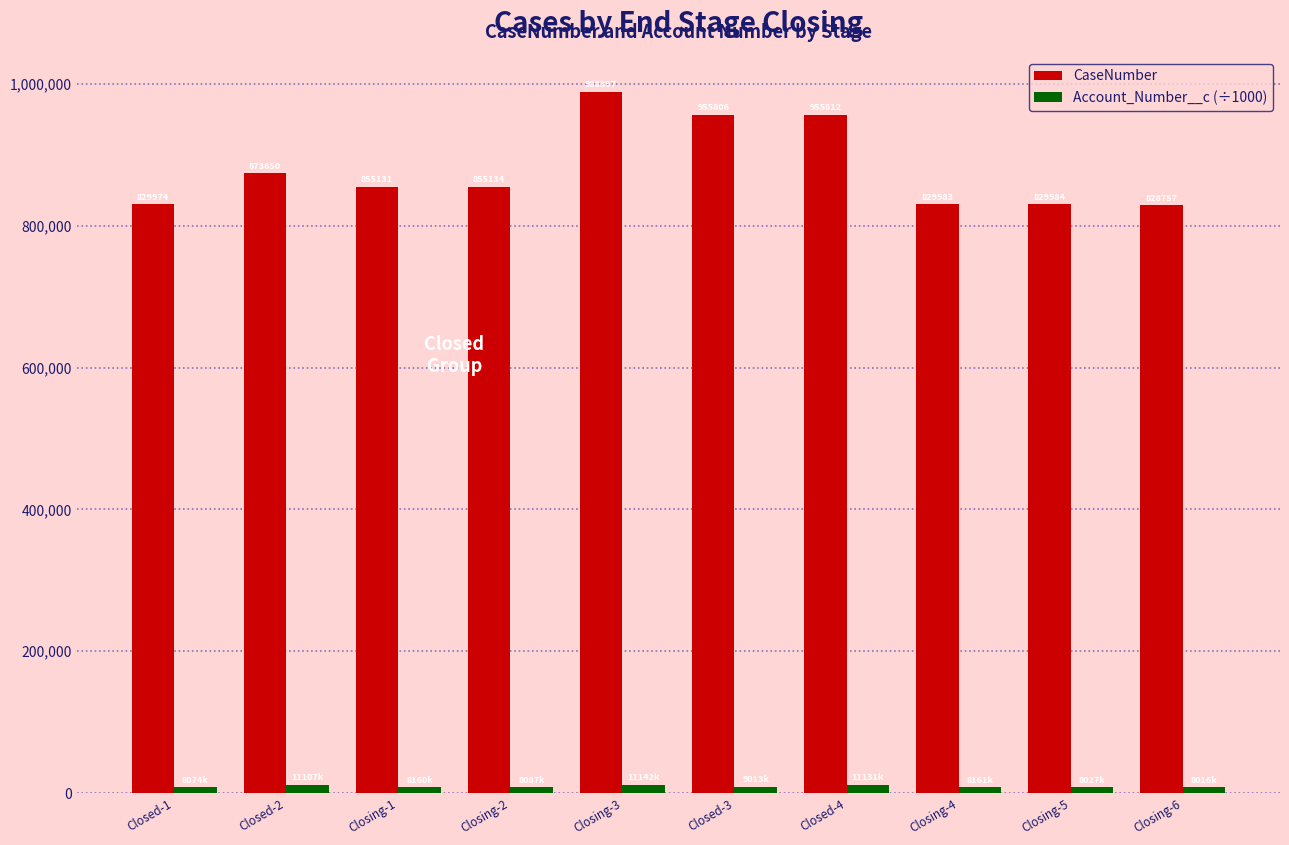

List the series in order of their overall mean, highest first.

CaseNumber, Account_Number__c (÷1000)